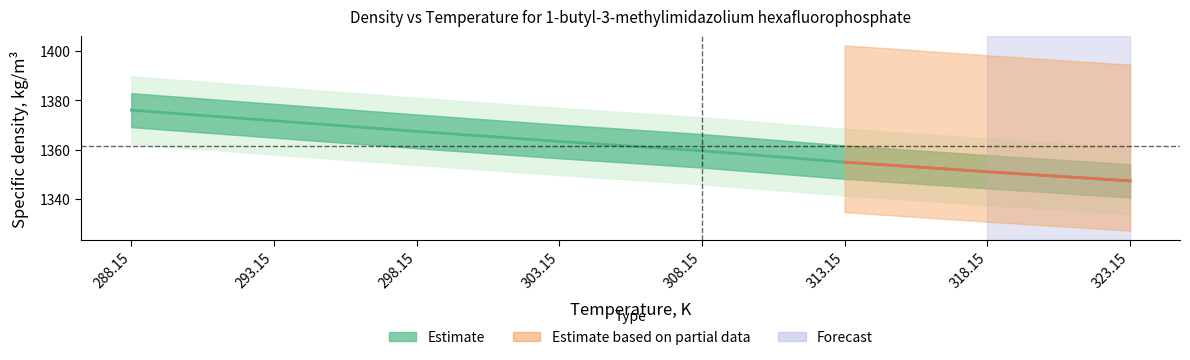

True or false: the data shows 1938.8 at 318.15.

False